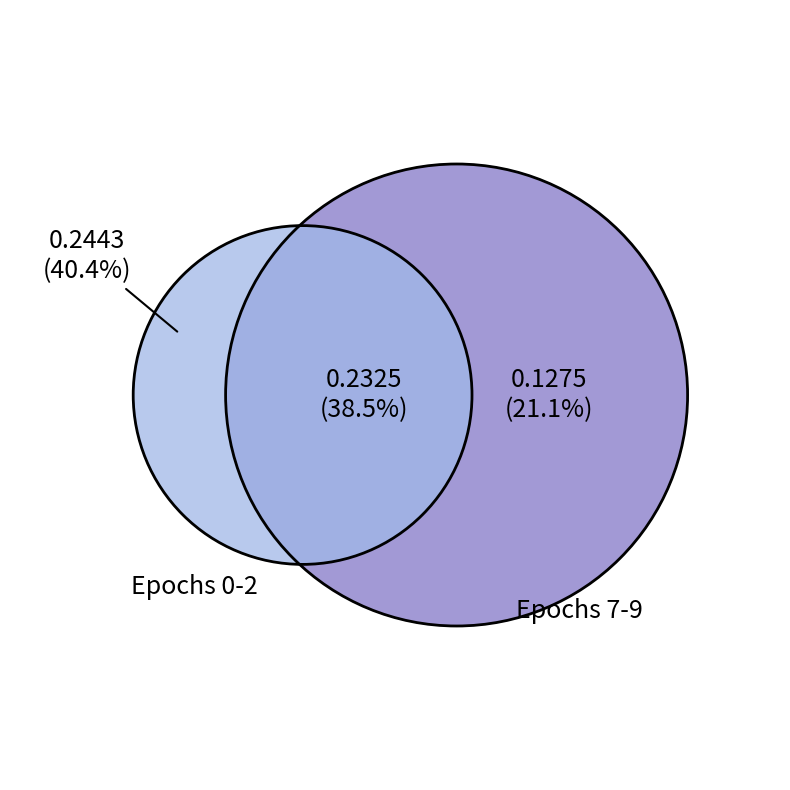

Does any single category account for the majority?

No